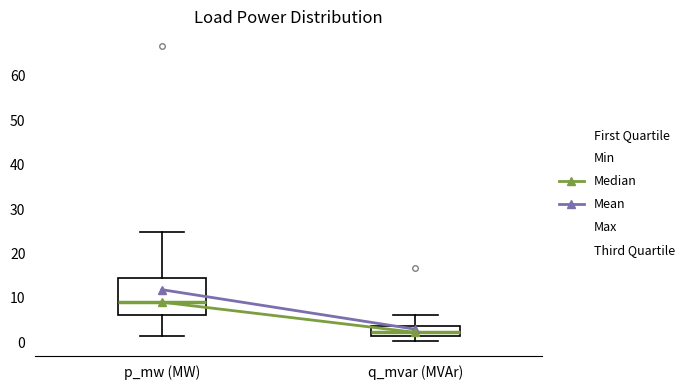

Reading left to right, transcribe this box plot: for each box, give where its median line is, the range the box spans, and where its two whiskers end, as read against the y-axis. The values are not printed on the chart, so give them approximately, as read against the axis.

p_mw (MW): median 9, box 6 to 14, whiskers 2 to 25
q_mvar (MVAr): median 2 (just above the box's lower edge), box 2 to 4, whiskers 0 to 6